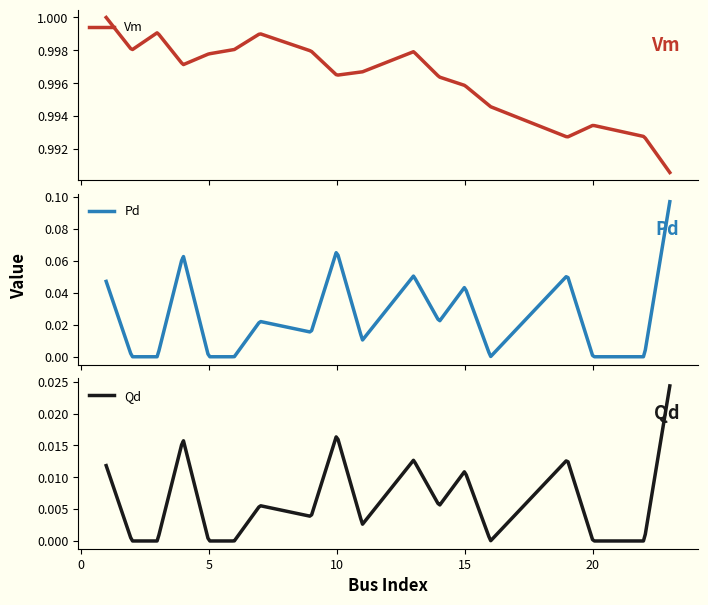

Which label corresponds to the largest value in the chart?

1